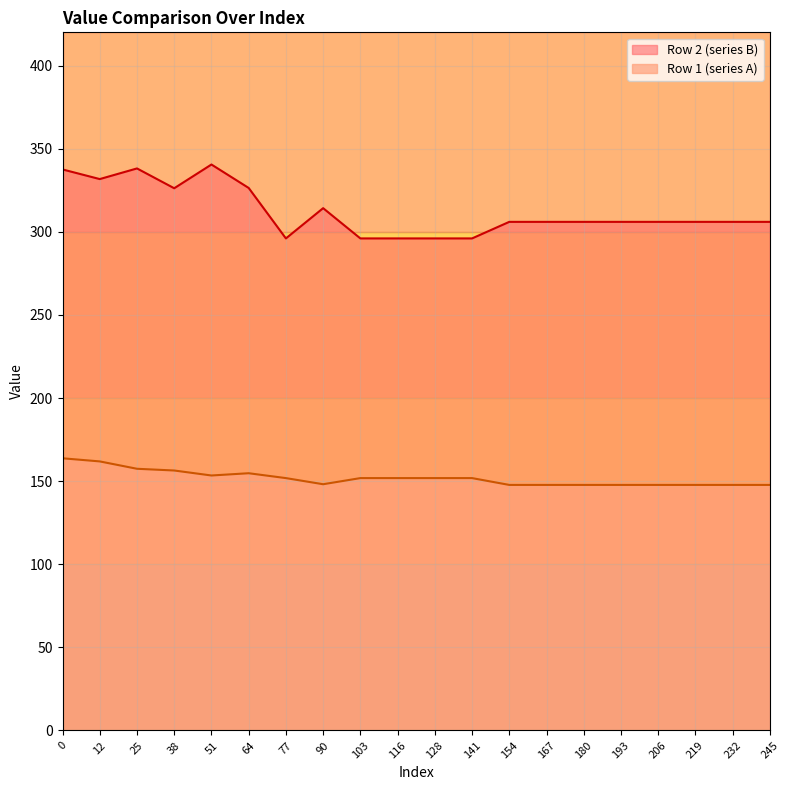

What is the maximum value shown in the chart?

340.5